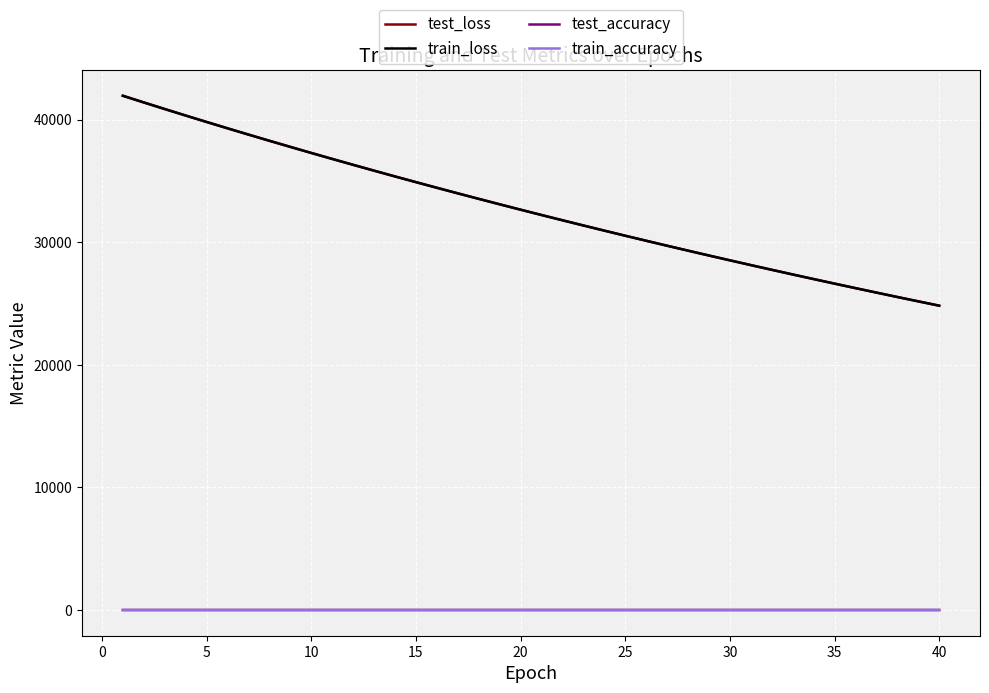

How many categories are shown in the chart?

40